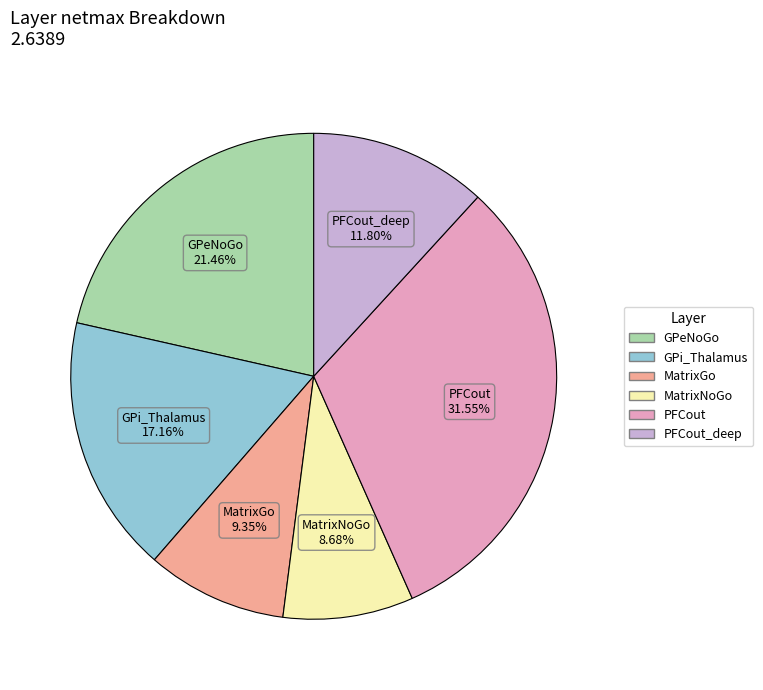

To the nearest percent, what is the difference between the largest and smallest slice percentages?

23%